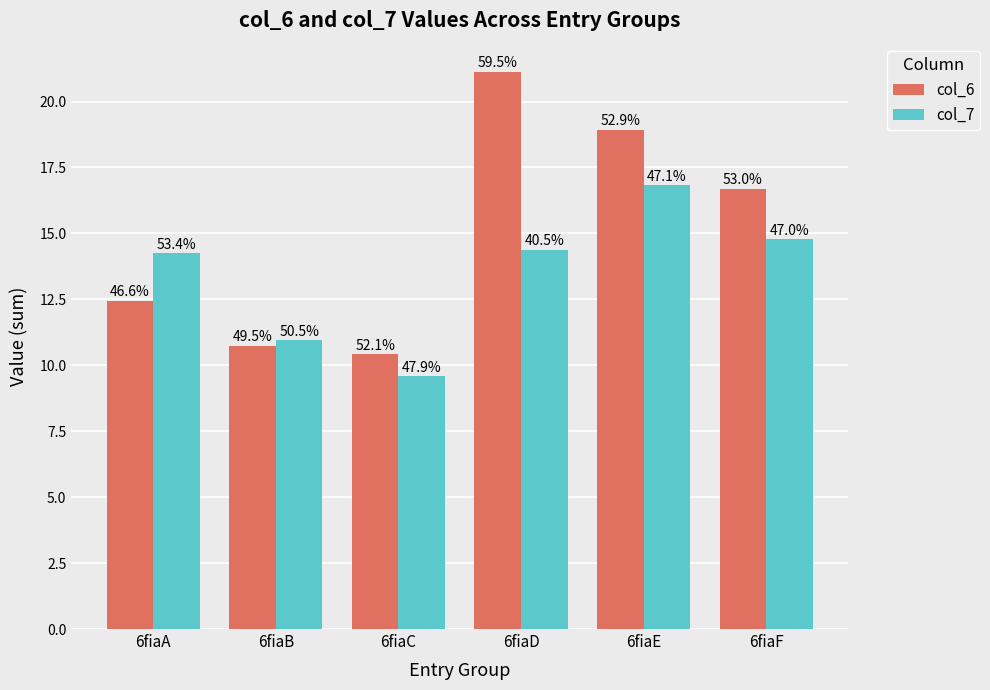

What is the difference between the col_7 values at 6fiaB and 6fiaE?

5.9